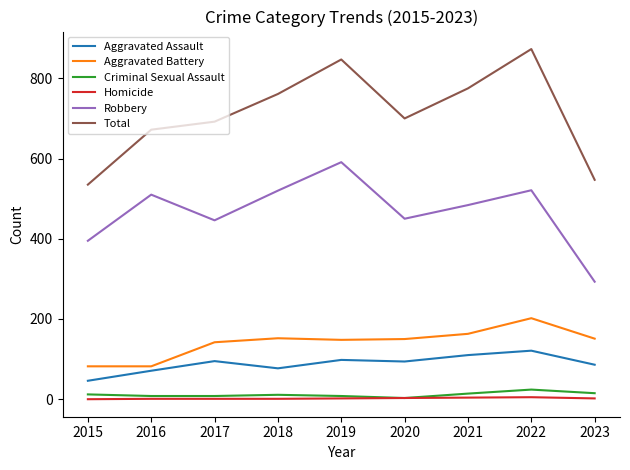

Does the chart have visible grid lines?

No